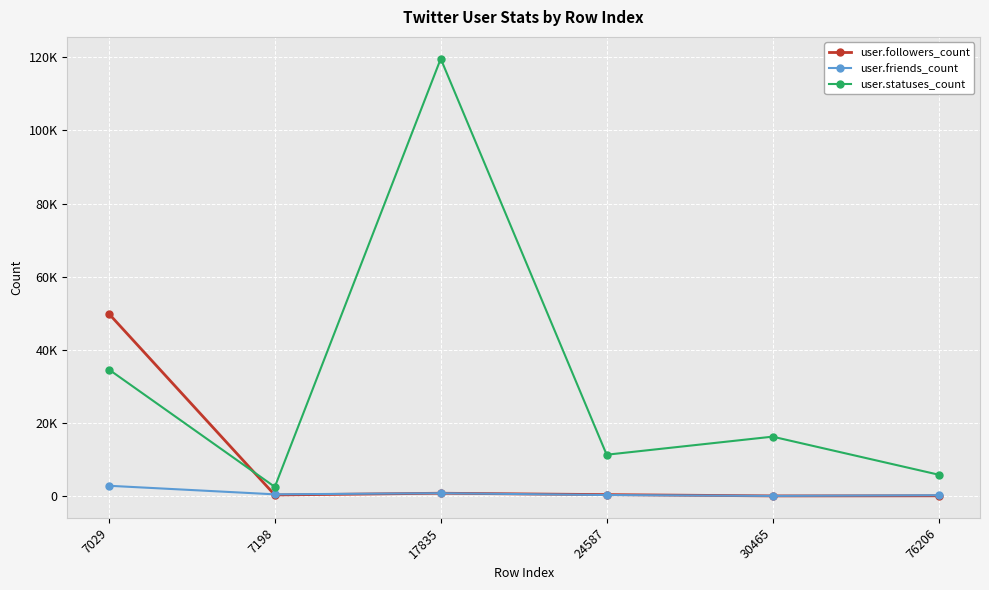

What are all the series names shown in the legend?

user.followers_count, user.friends_count, user.statuses_count